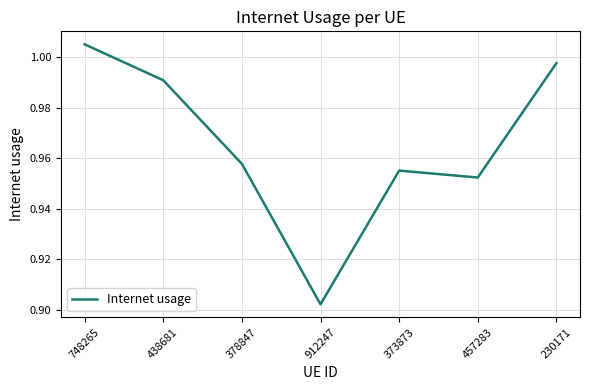

How many interior local peaks (higher than both neighbors) does the data have?

1